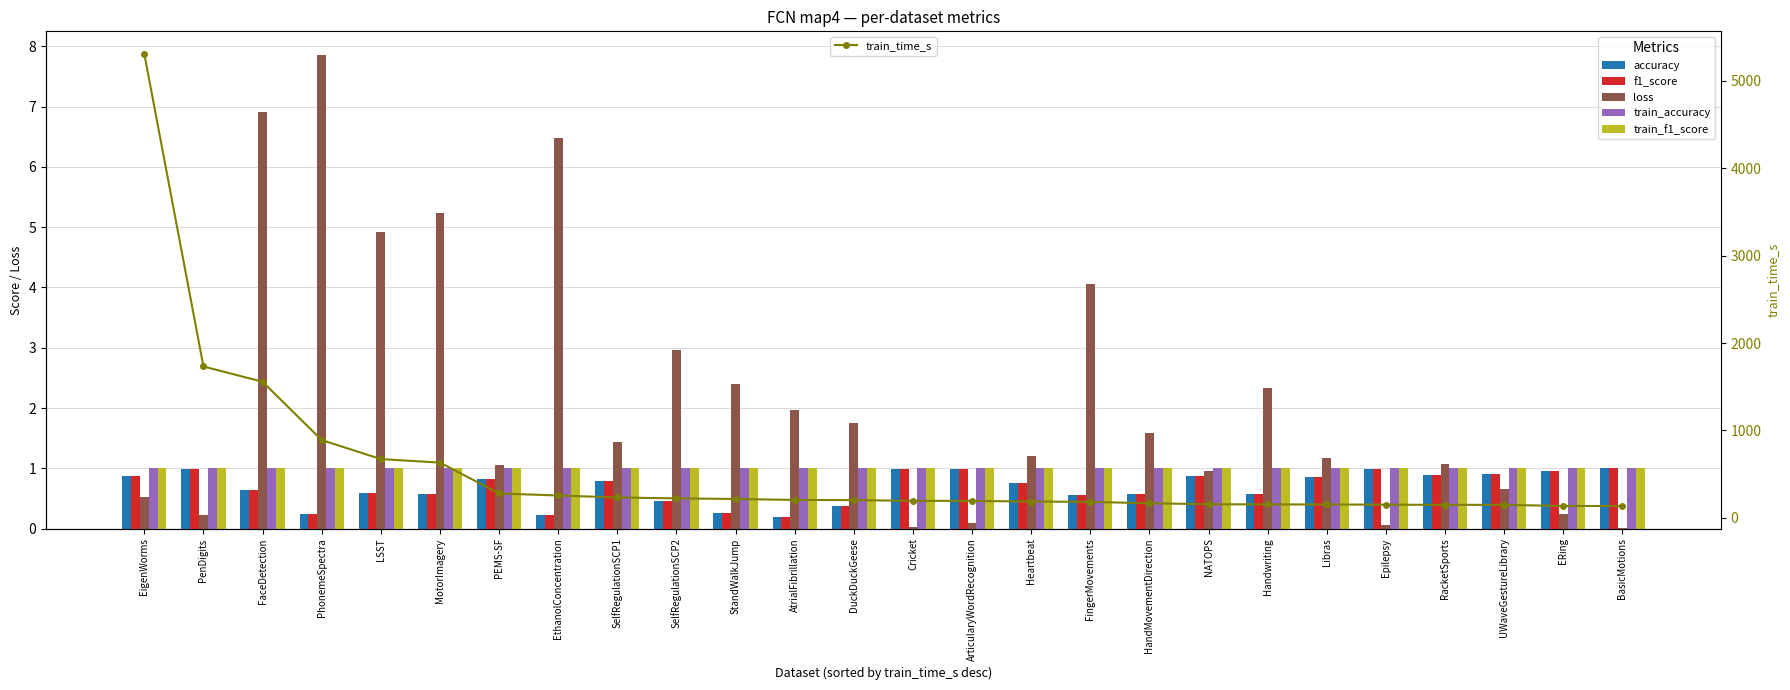

Which category has the lowest value in the accuracy series?

AtrialFibrillation